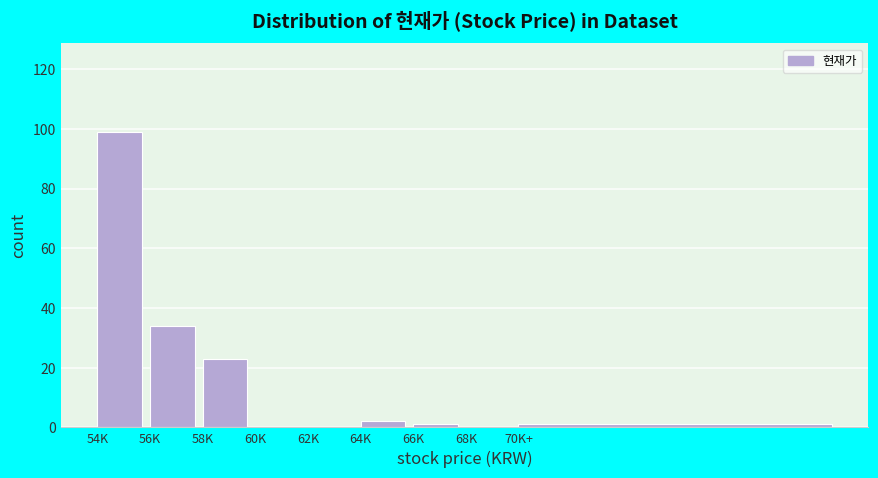

Reading left to right, list all the values displayed in this chart.

54K=99	56K=34	58K=23	60K=0	62K=0	64K=2	66K=1	68K=0	70K+=1